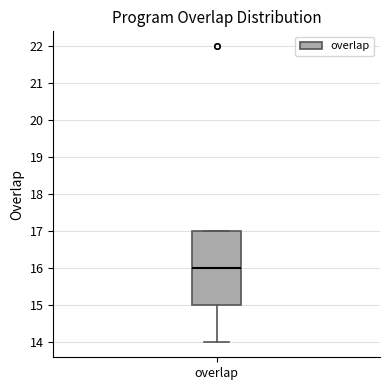

Where does the lower whisker of the box for overlap end on the y-axis? The values are not printed on the chart, so give them approximately, as read against the axis.

14